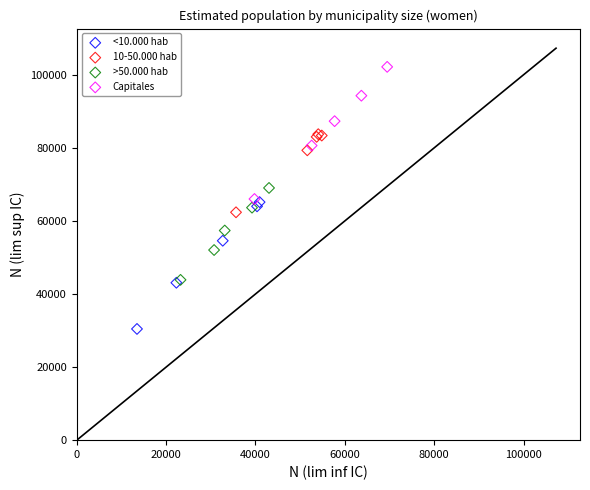

Which series contains the lowest Y value?

<10.000 hab